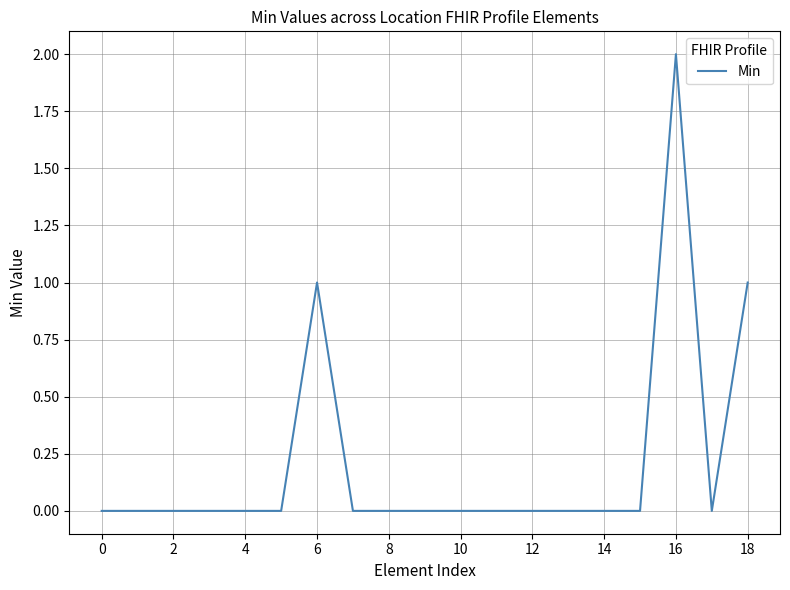

How many lines are shown in the chart?

1